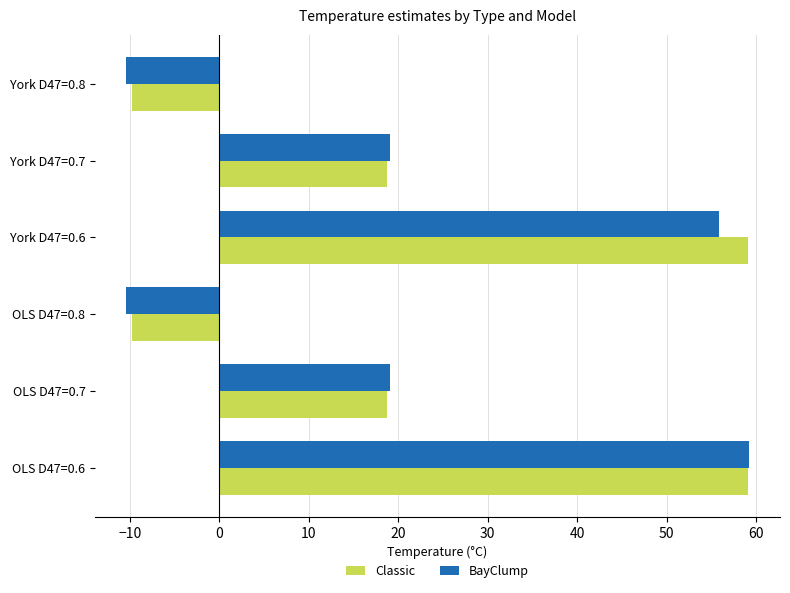

Rank the series by their average value, from highest to lowest.

Classic, BayClump